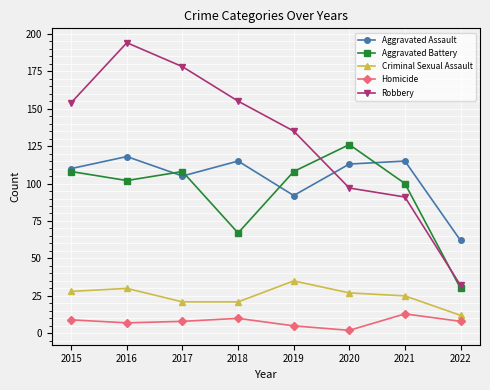

What is the approximate value of Criminal Sexual Assault at 2015, to the nearest 10?

30